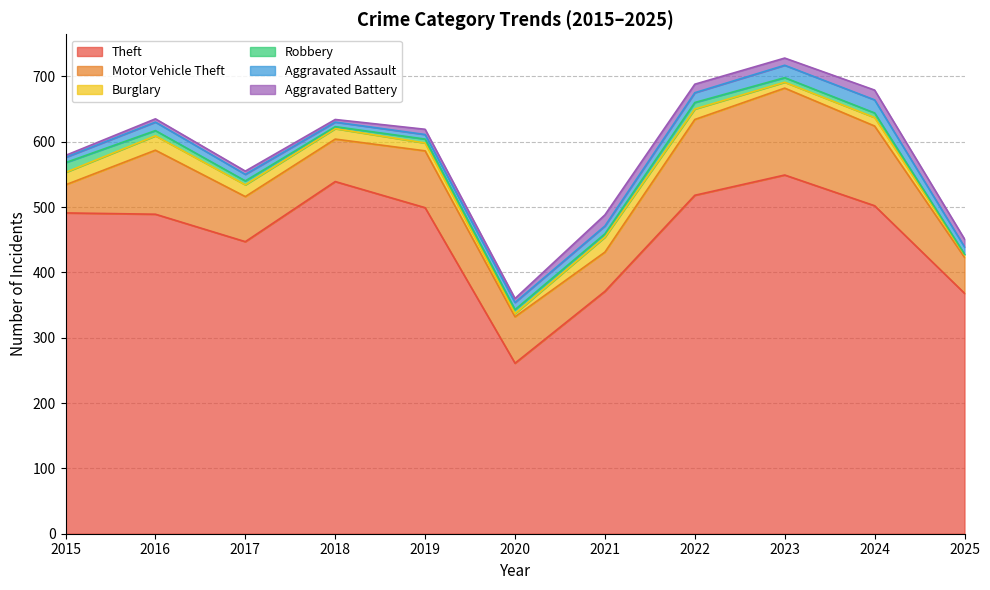

Is the value of Motor Vehicle Theft at 2016 greater than the value of Burglary at 2025?

Yes